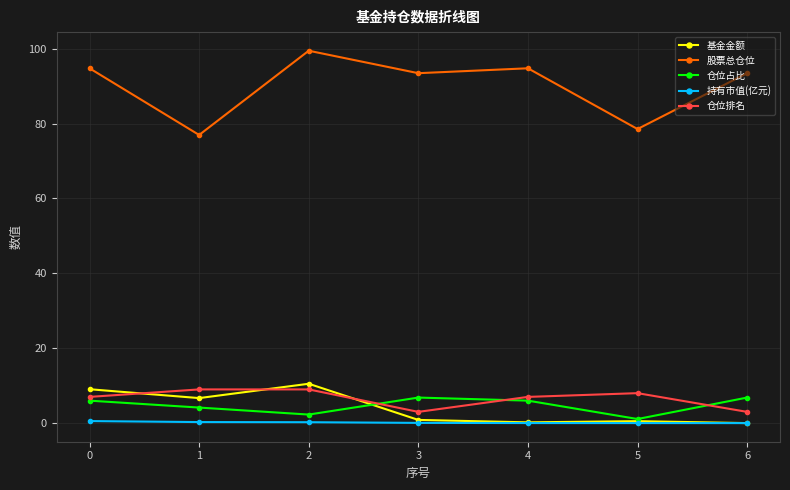

What is the spread (max minus min) of values at 1?

76.7